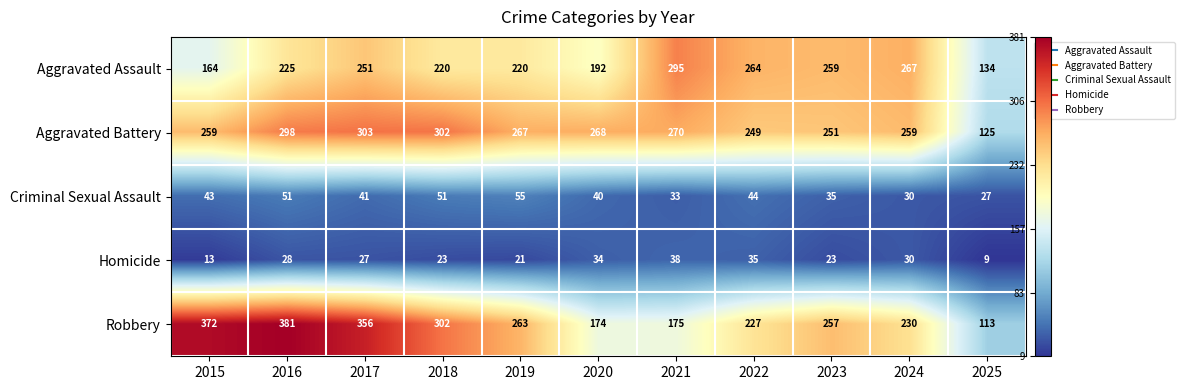

At which label is Aggravated Battery closest to 214?

2022